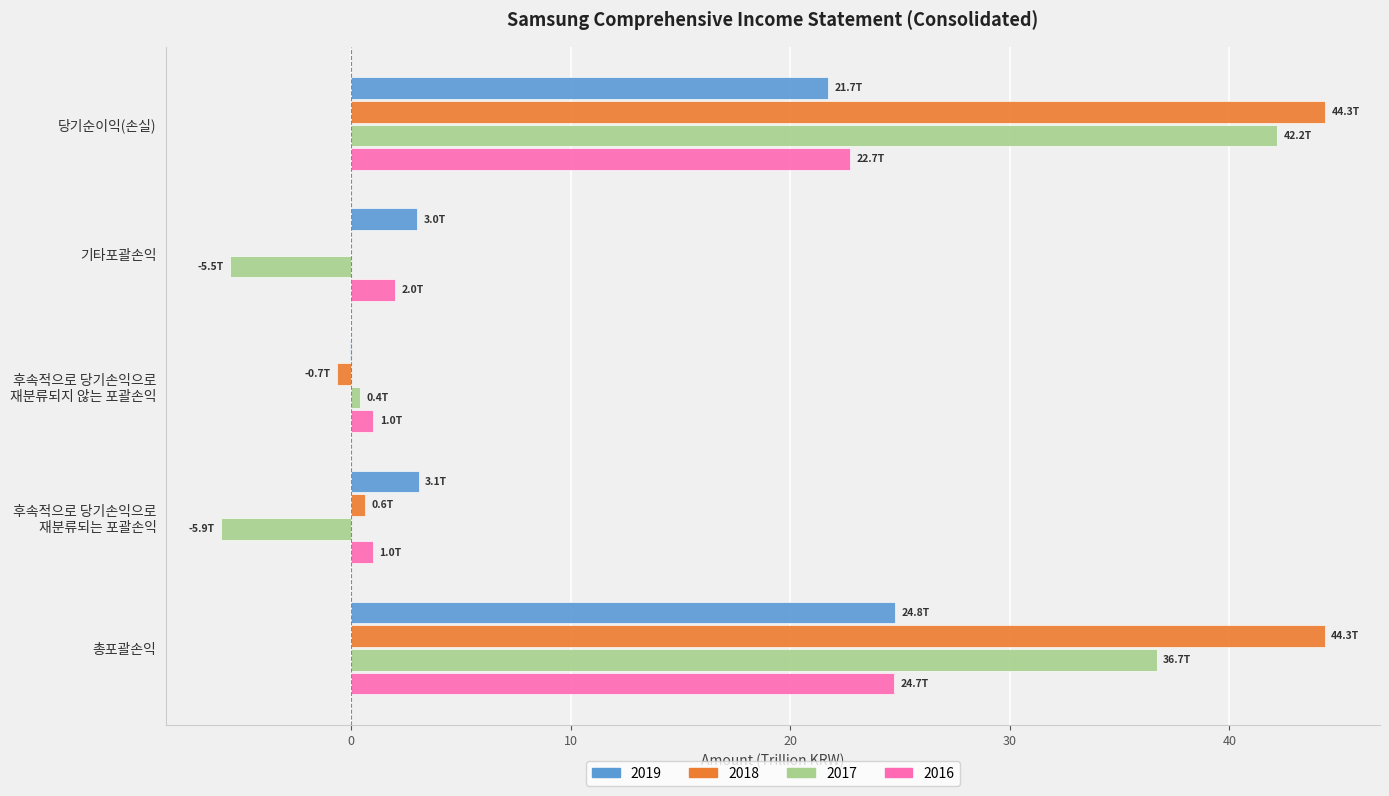

Is the value of 2018 at 당기순이익(손실) greater than the value of 2016 at 후속적으로 당기손익으로
재분류되지 않는 포괄손익?

Yes